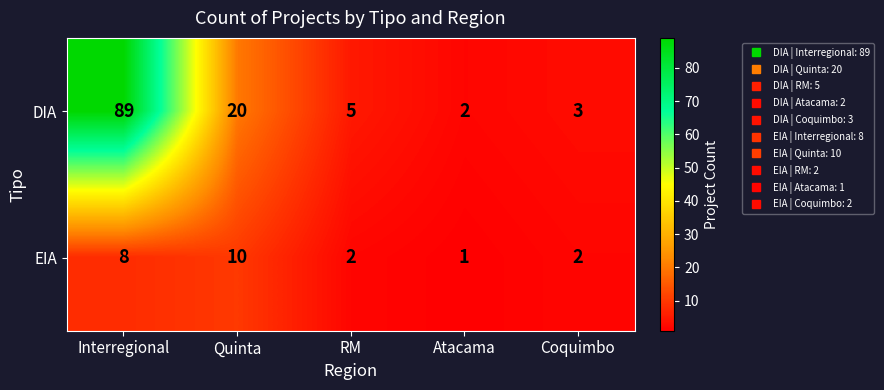

How many categories are shown in the chart?

5